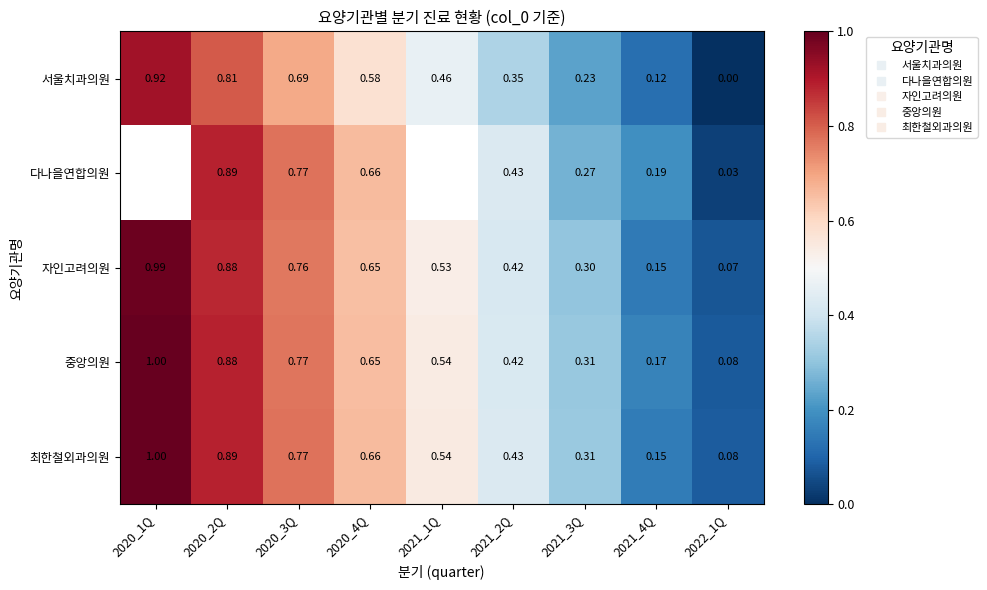

Where is 서울치과의원 nearest to the value 0?

2022_1Q